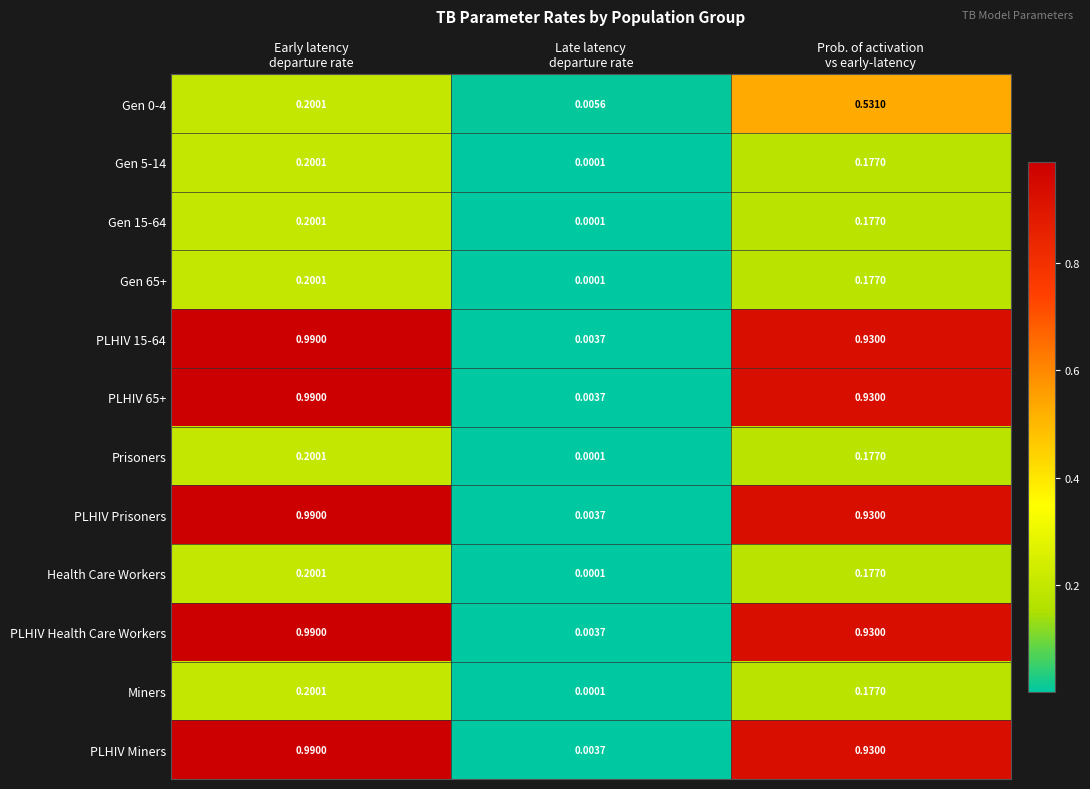

How many categories are shown in the chart?

3